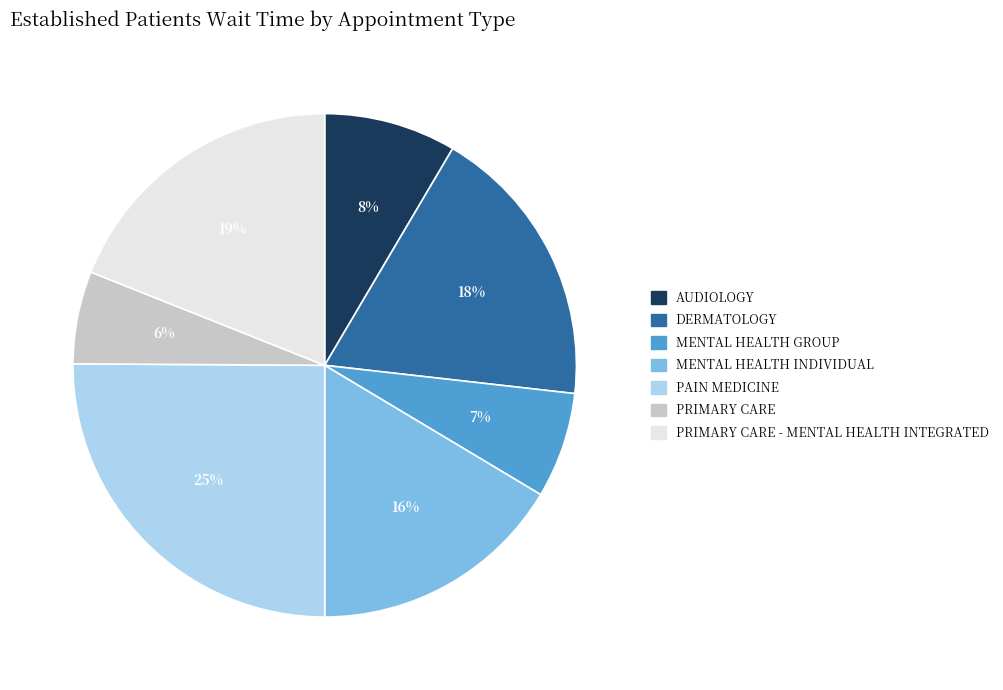

Rank the categories by value from lowest to highest.

PRIMARY CARE, MENTAL HEALTH GROUP, AUDIOLOGY, MENTAL HEALTH INDIVIDUAL, DERMATOLOGY, PRIMARY CARE - MENTAL HEALTH INTEGRATED, PAIN MEDICINE